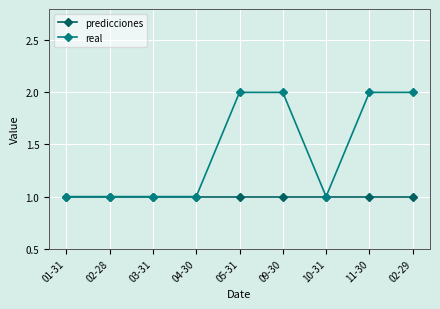

Which series has the largest range (max minus min)?

real